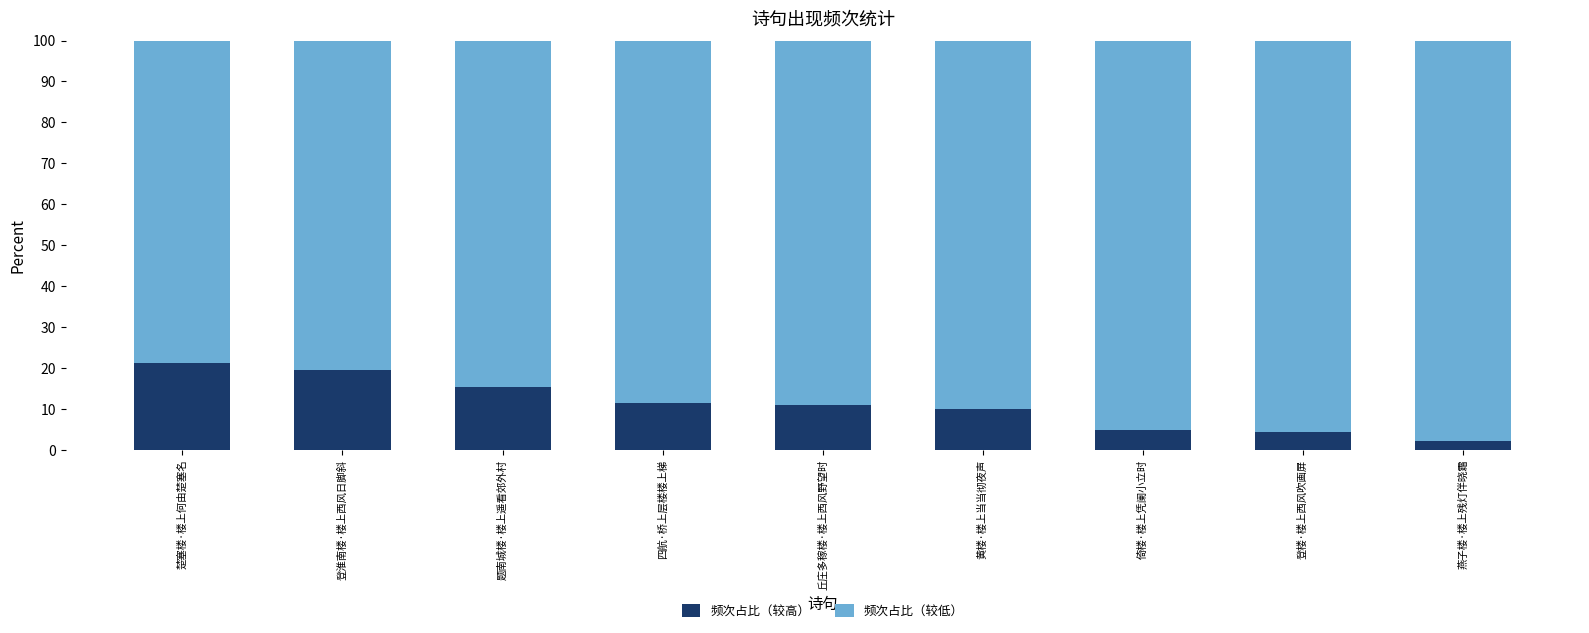

The value of 频次占比（较高） at 倚楼·楼上凭阑小立时 is 8.3. True or false?

False